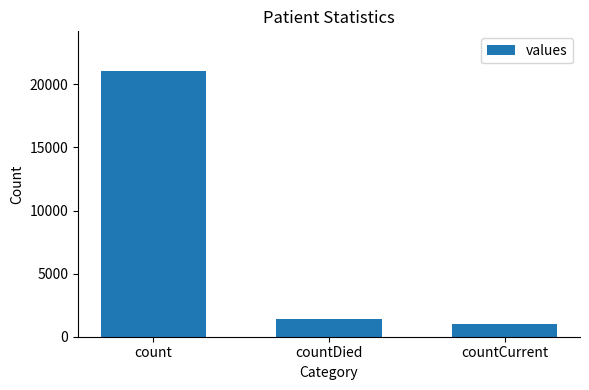

Reading right to left, transcribe all the data shown in this chart.

countCurrent=1006	countDied=1405	count=21050